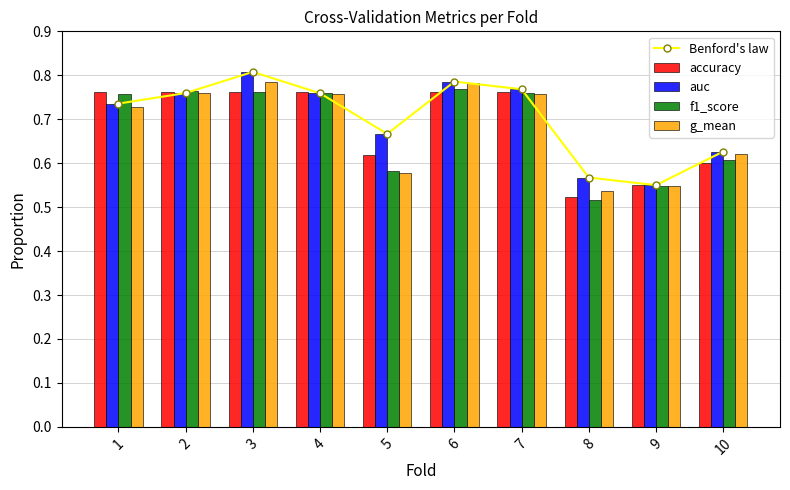

True or false: f1_score has a value of 0.6 at 5.

True